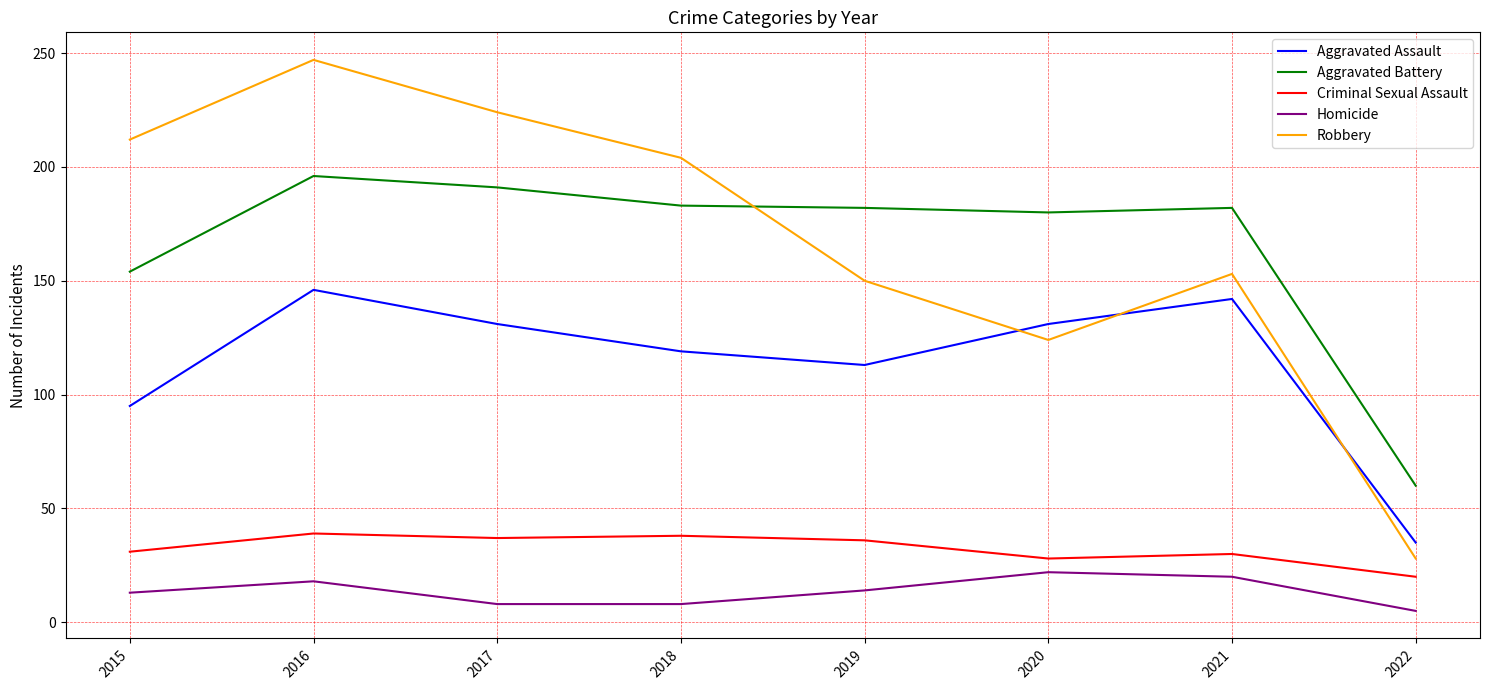

What is the maximum value for Criminal Sexual Assault?

39